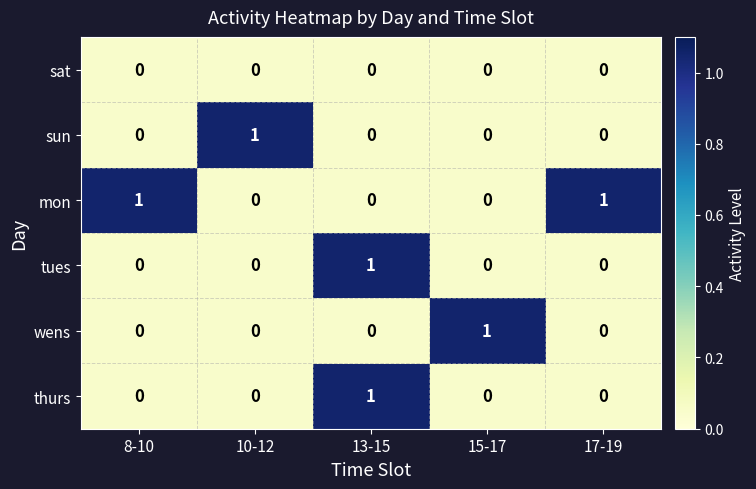

What is the total value across all series at 8-10?

1